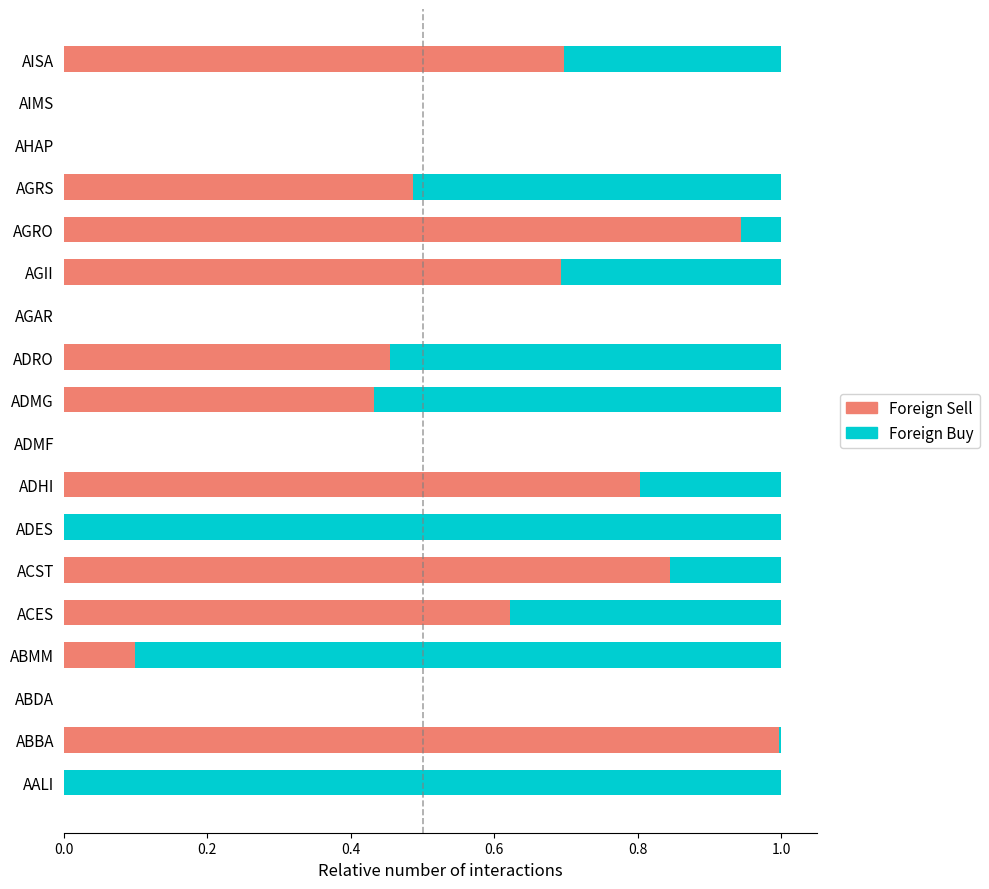

The Foreign Sell series shows 0.8 at ADHI. True or false?

True